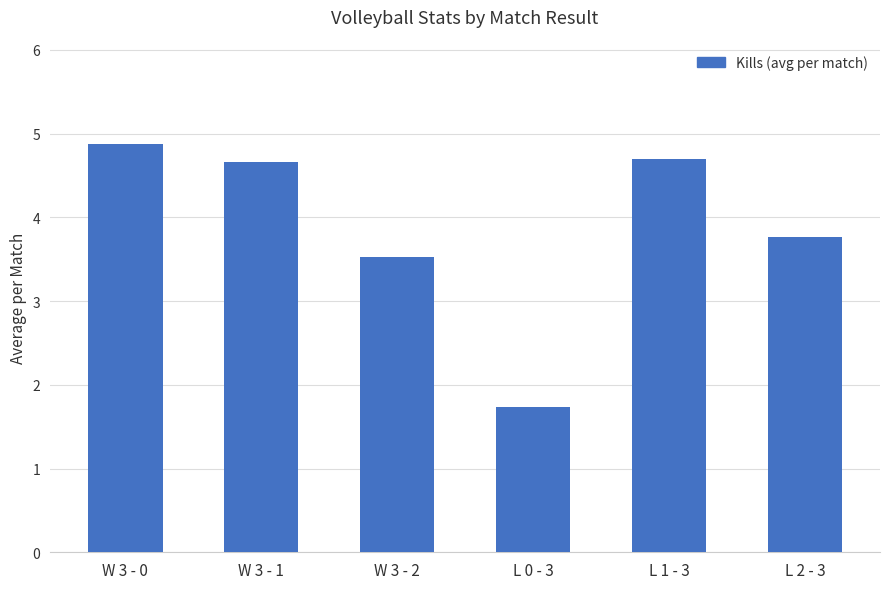

Is it true that the value at W 3 - 1 is 4.7?

True